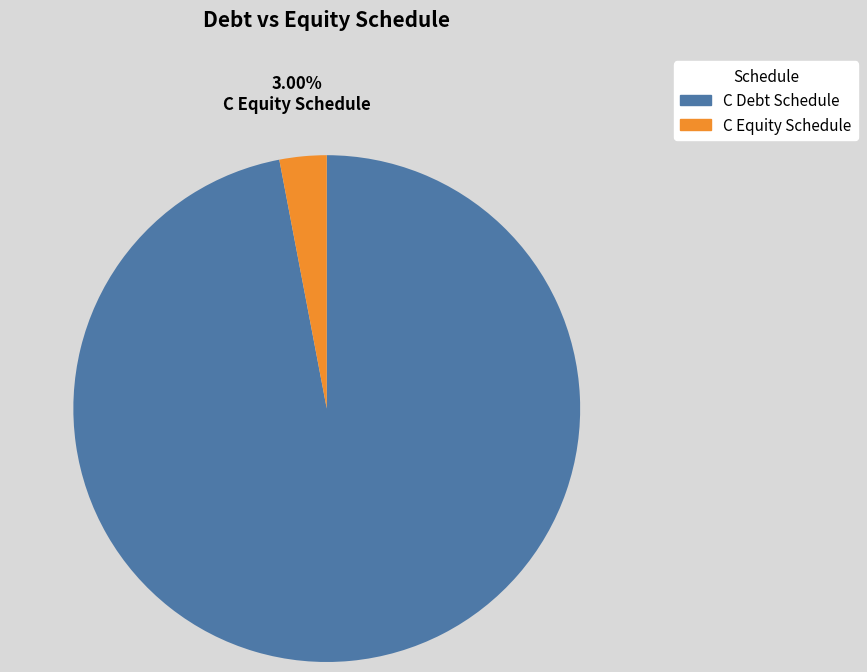

To the nearest percent, what is the difference between the C Equity Schedule and C Debt Schedule slice percentages?

94%